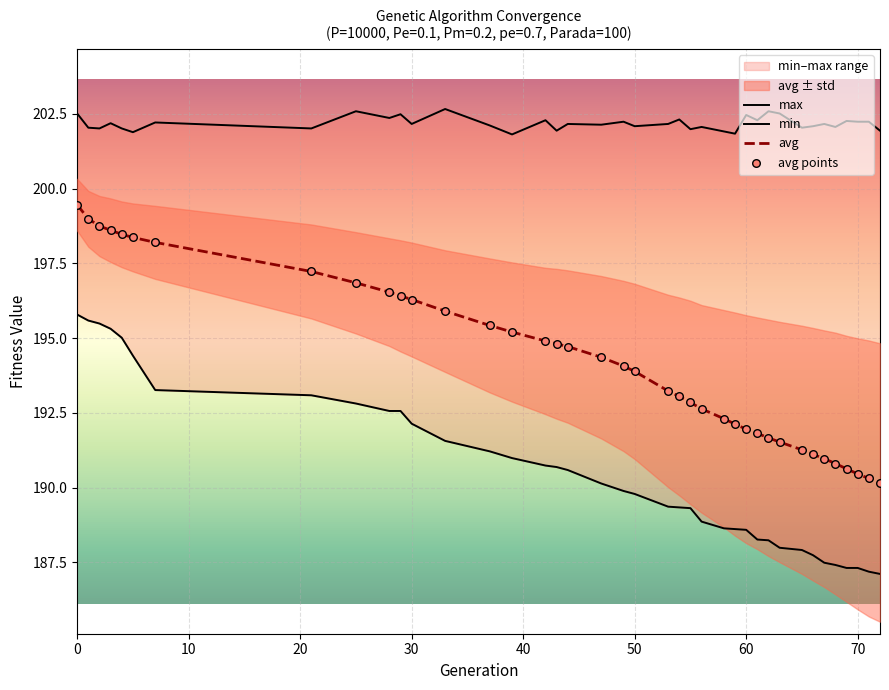

Is it true that avg equals 97.1 at 60?

False